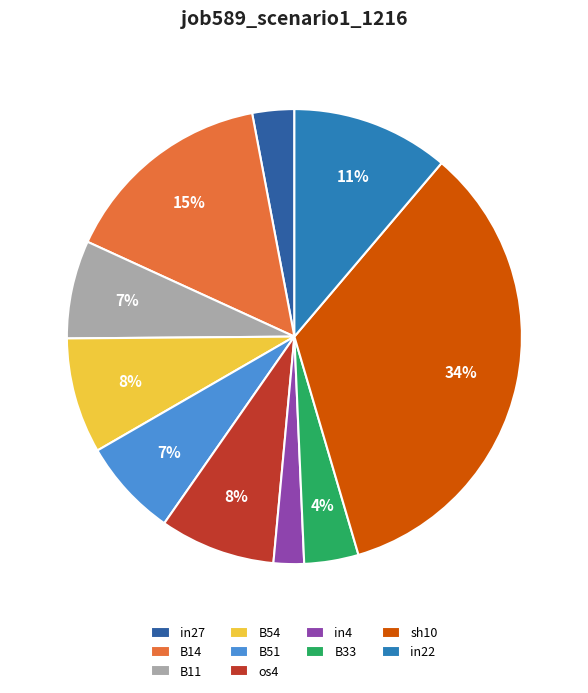

Is there a majority slice in this chart?

No